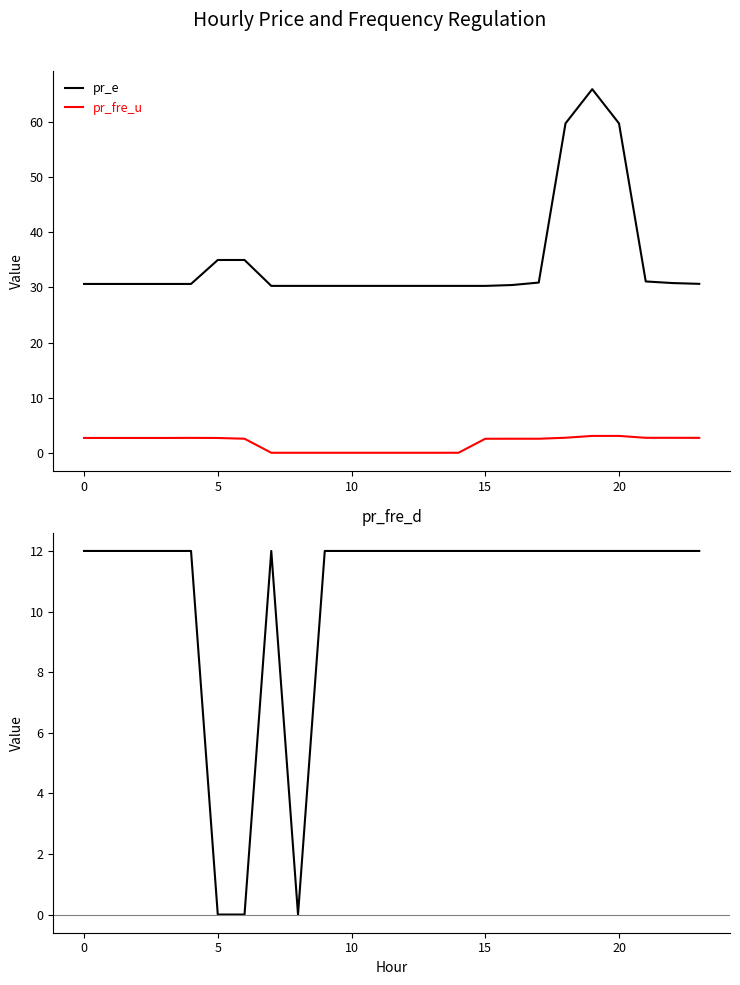

The value of pr_e at 0 is 30.6. True or false?

True